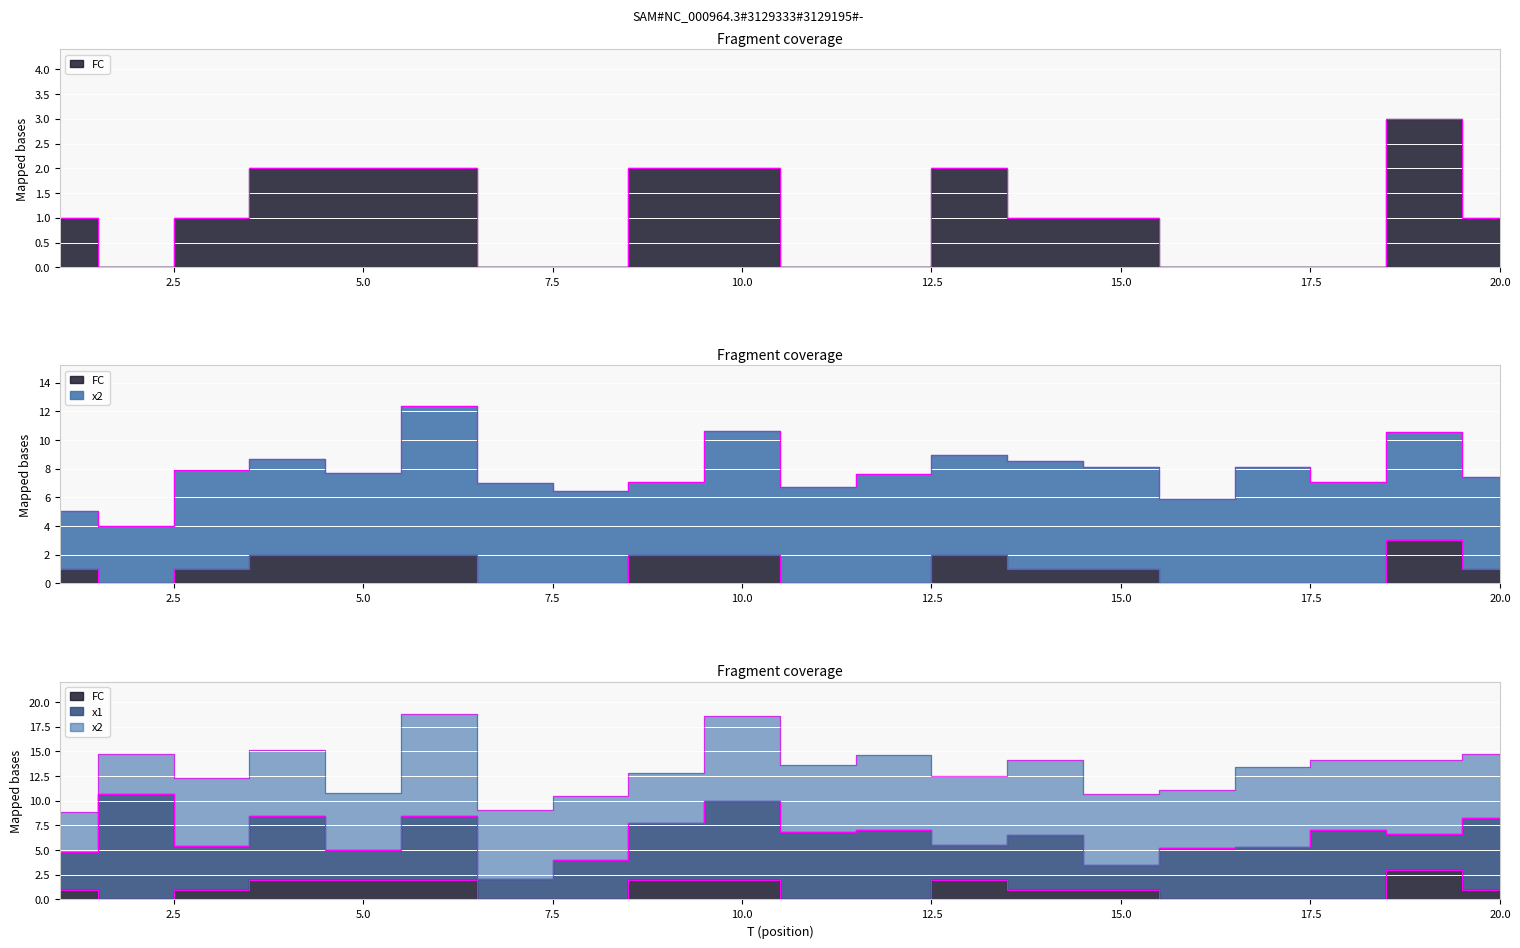

At which category does the chart reach its minimum across all series?

2